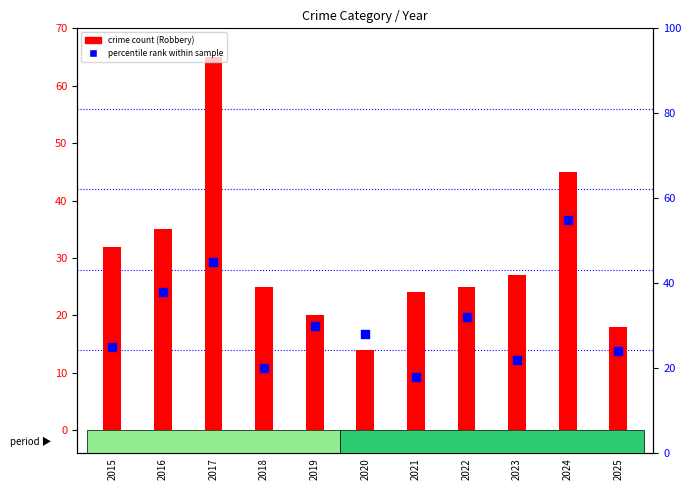

What is the total value across all series at 2023?

49